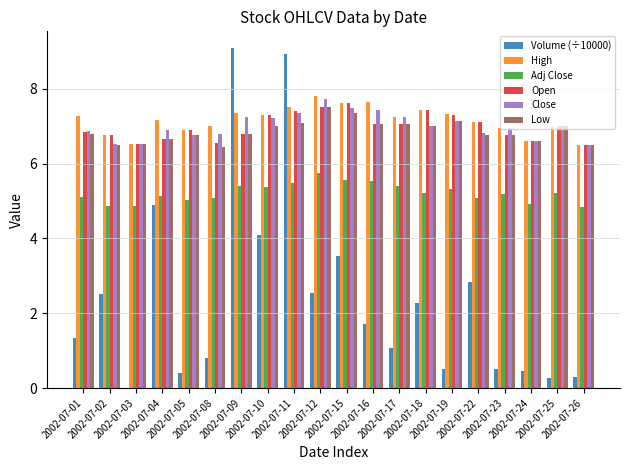

What is the highest value of the Adj Close series?

5.8